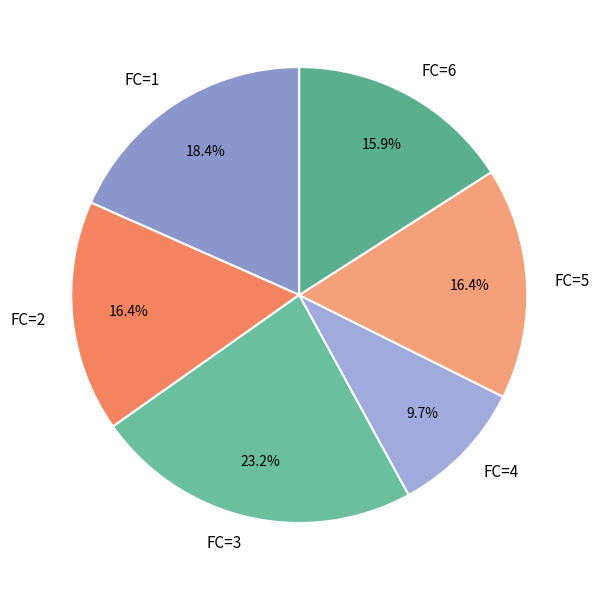

Is there a majority slice in this chart?

No